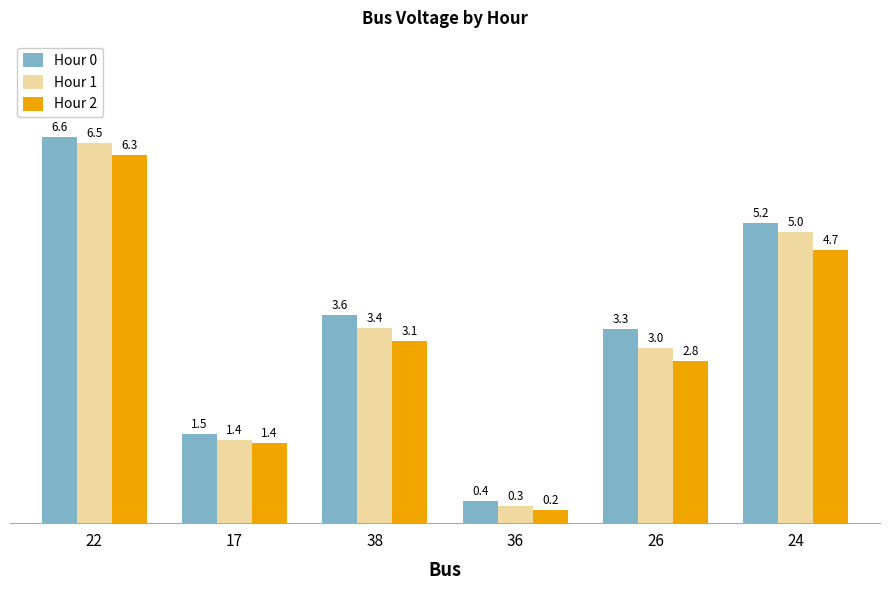

True or false: Hour 0 has a value of 2.5 at 17.

False